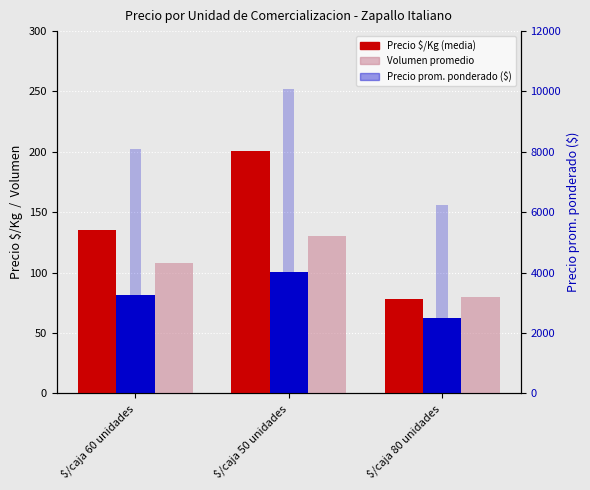

Reading left to right, extract all data points from this chart.

Precio $/Kg: 135.0	201.0	78.0
Precio prom. ponderado (÷100): 81.1	100.7	62.5
Volumen promedio: 108.0	130.0	80.0